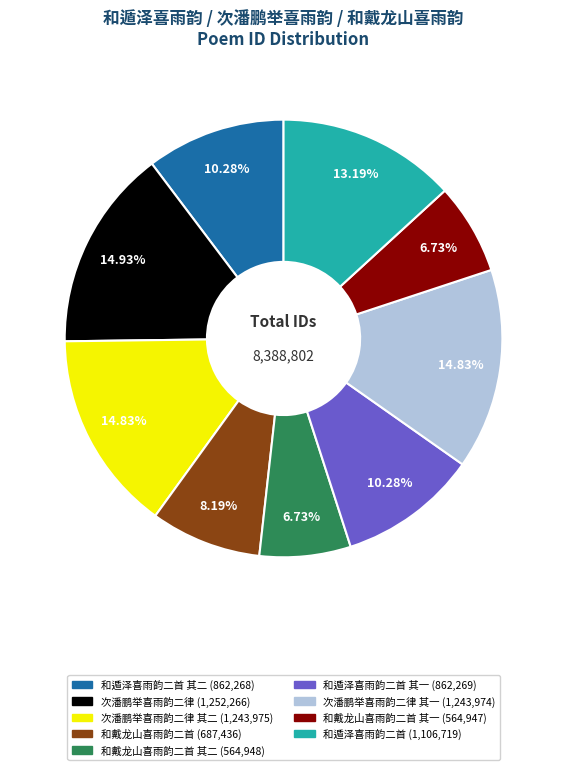

Count the number of slices in the pie.

9